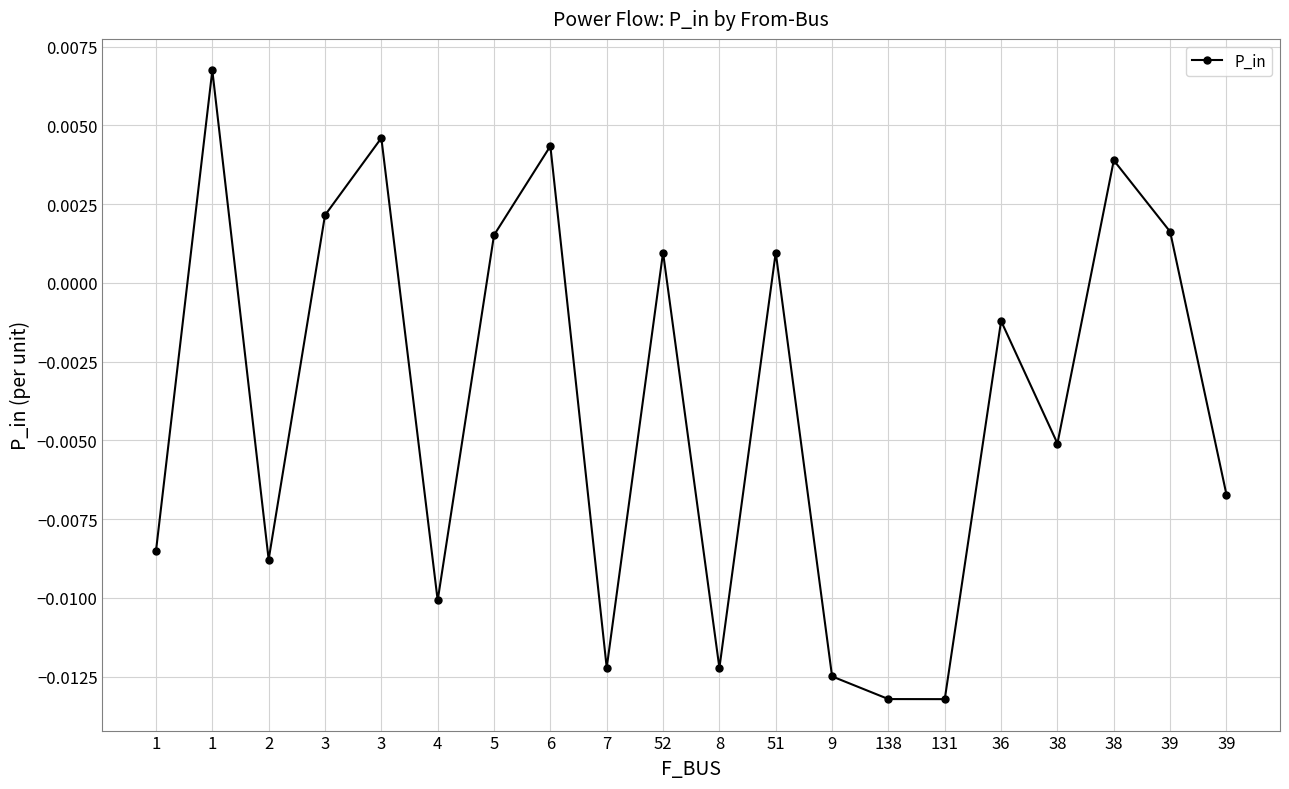

Does the chart have visible grid lines?

Yes